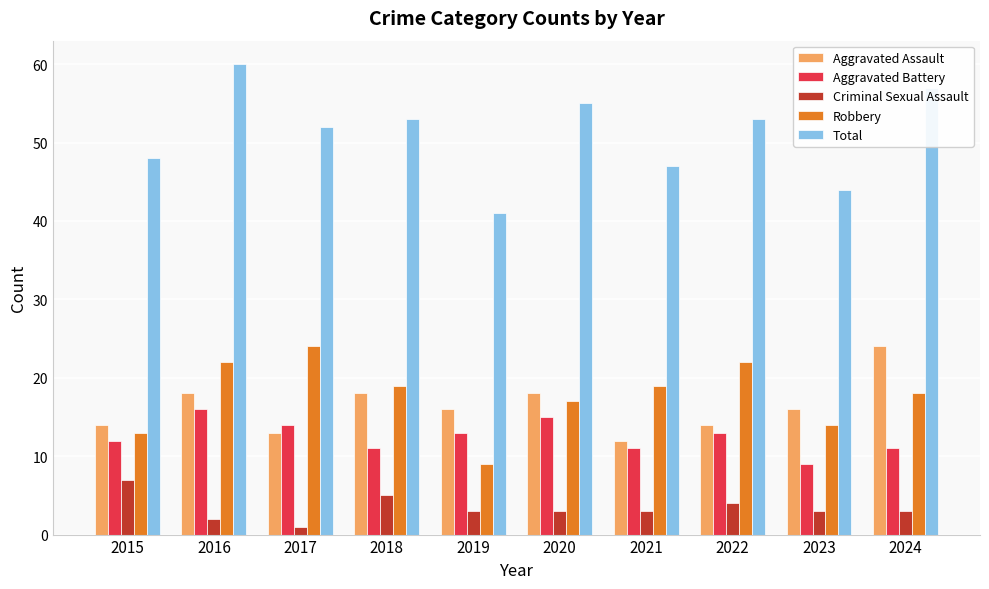

What is the sum of the Aggravated Assault values at 2021 and 2022?

26